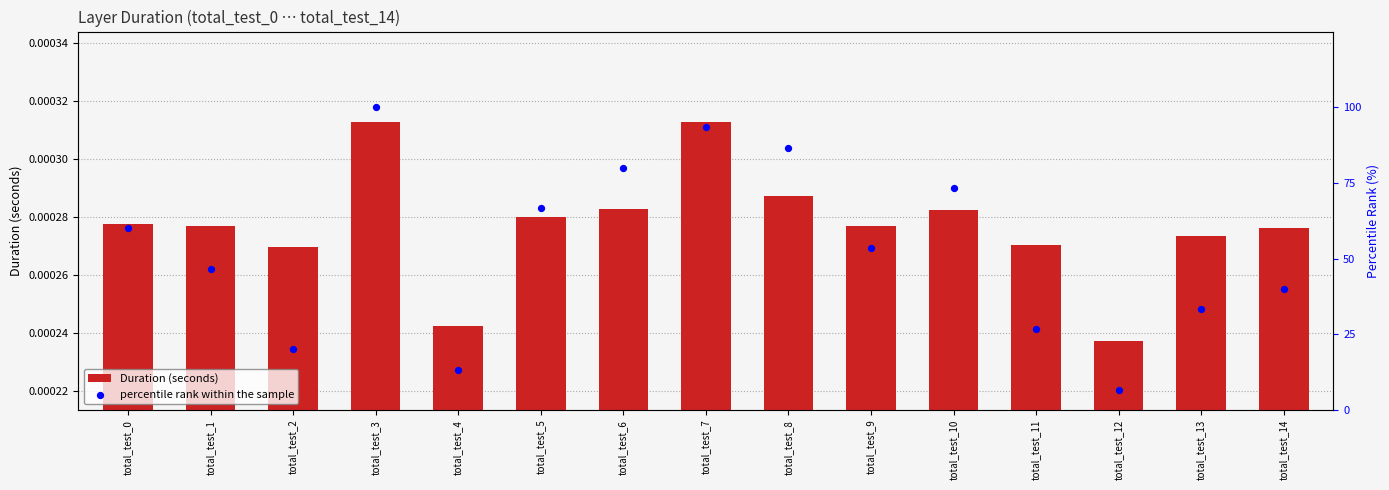

What are all the series names shown in the legend?

Duration (seconds), percentile rank within the sample